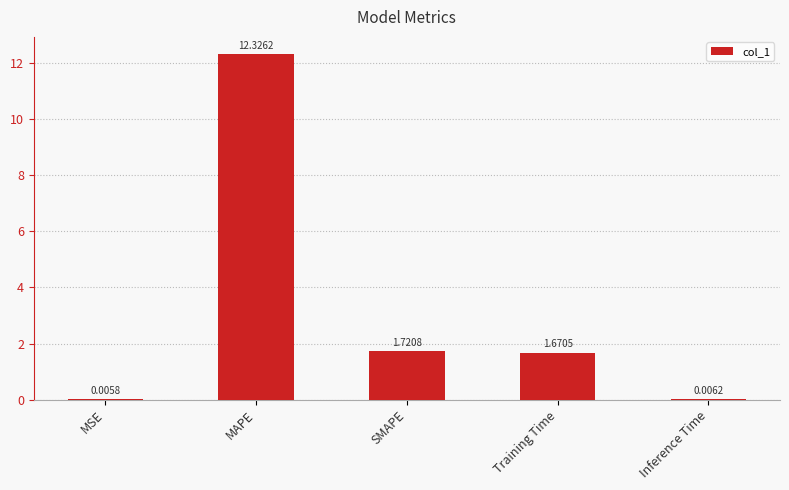

Which label corresponds to the largest value in the chart?

MAPE